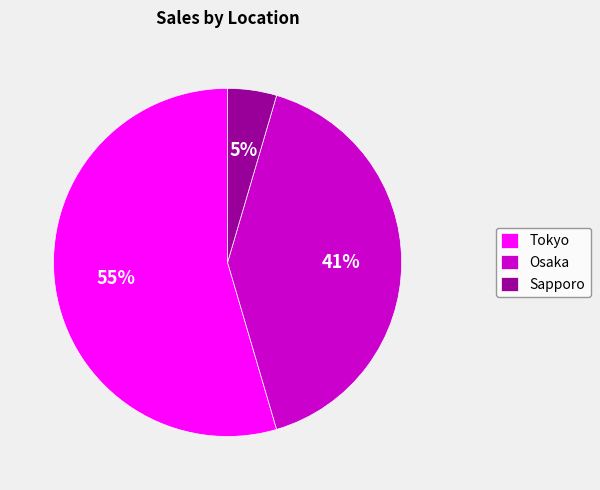

Count the number of slices in the pie.

3